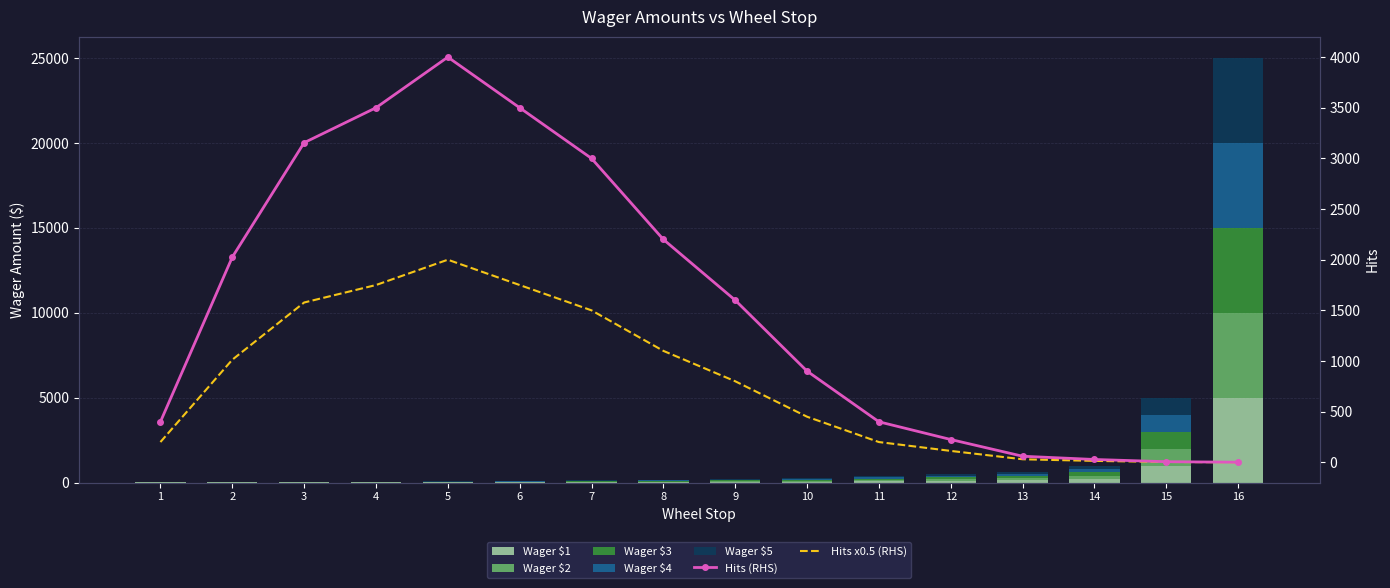

At how many categories does at least one series exceed 4958?

1